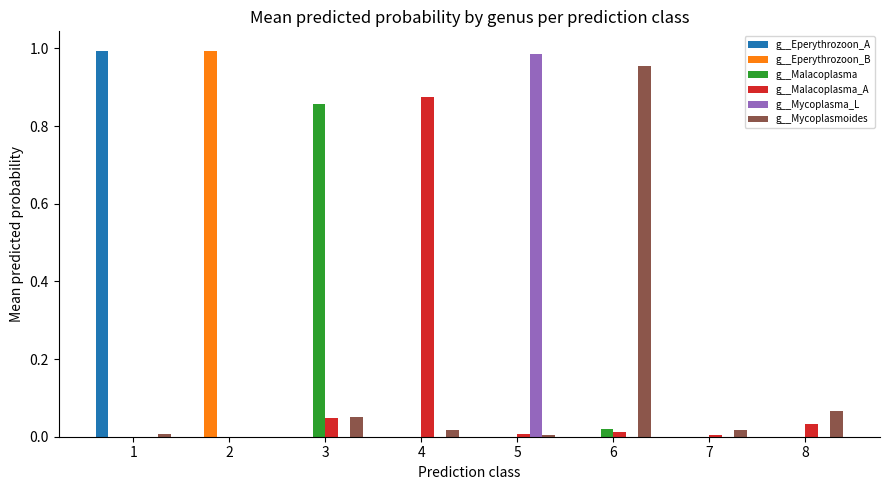

True or false: g__Eperythrozoon_A has a value of 0.0 at 6.

True